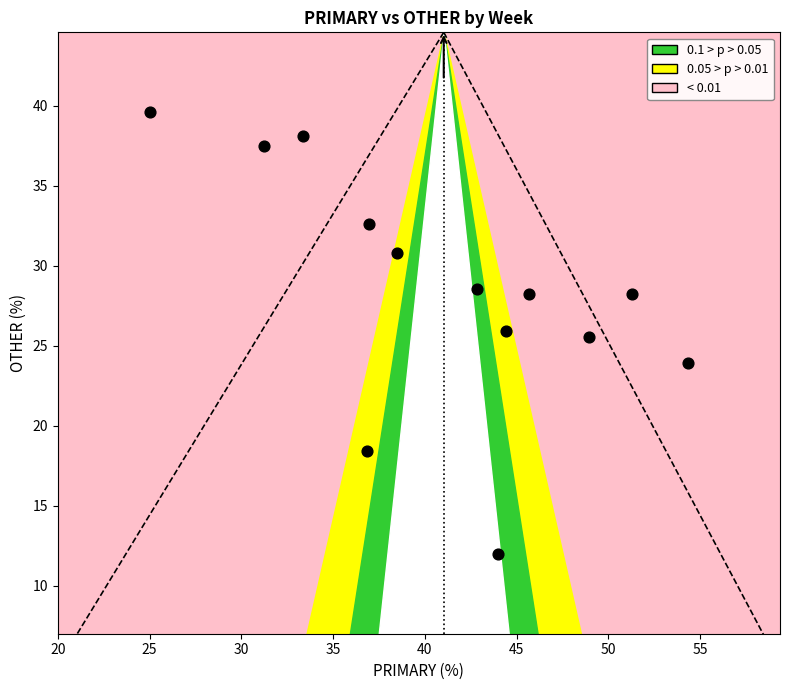

What is the range of X values (max minus min)?

29.3